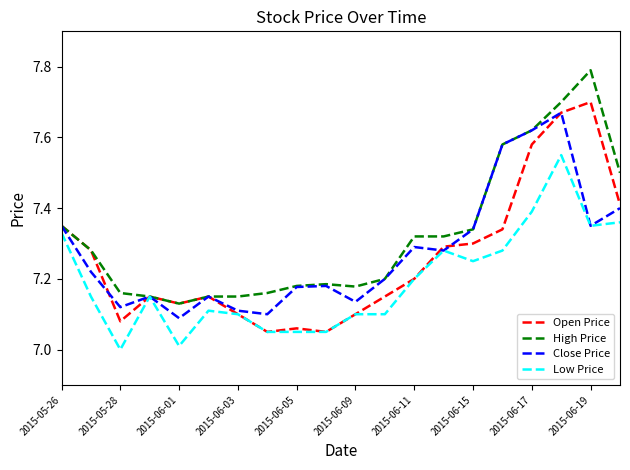

What is the greatest value displayed?

7.8